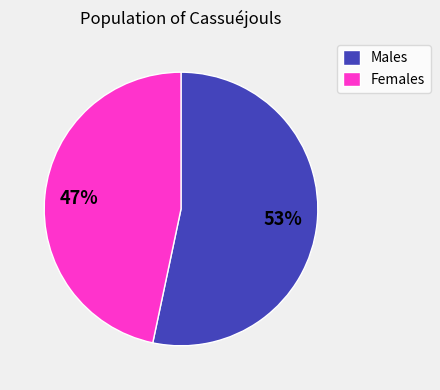

How many segments does this pie chart have?

2